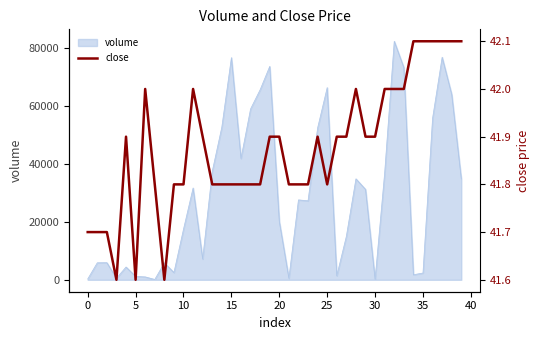

Approximately how many times larger is the value at 26 compared to 38?

1.0